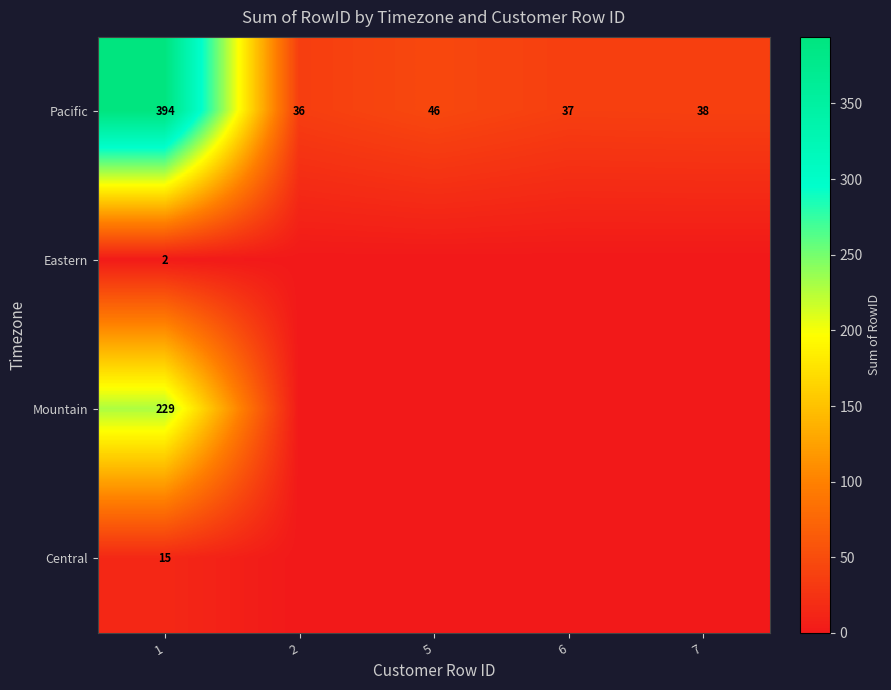

How many values in the Pacific series are below 38?

2